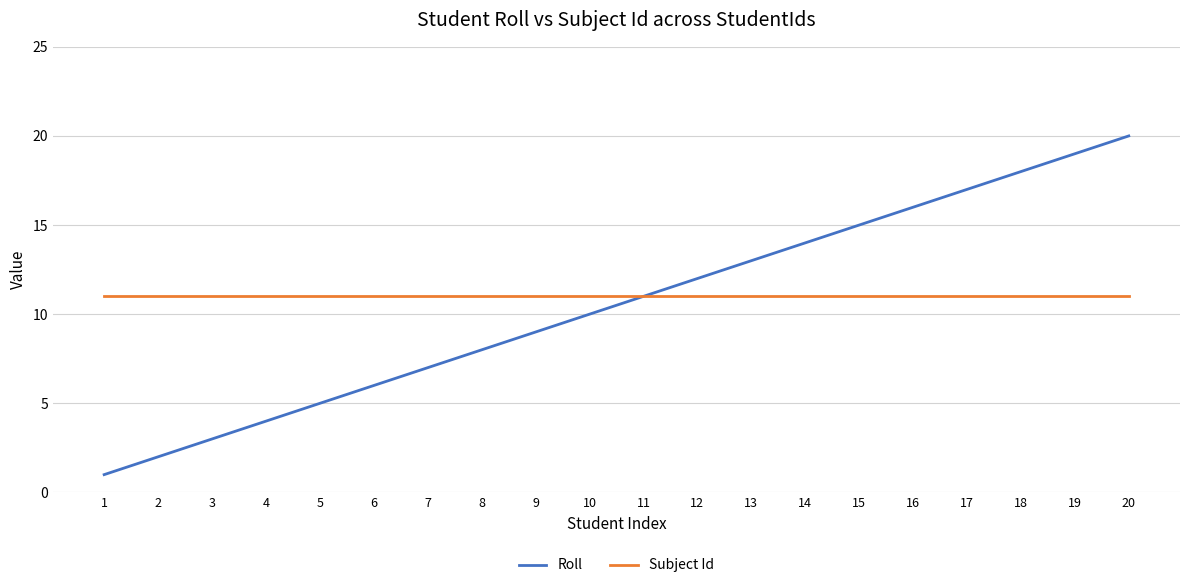

True or false: Roll has a value of 11 at 11.

True